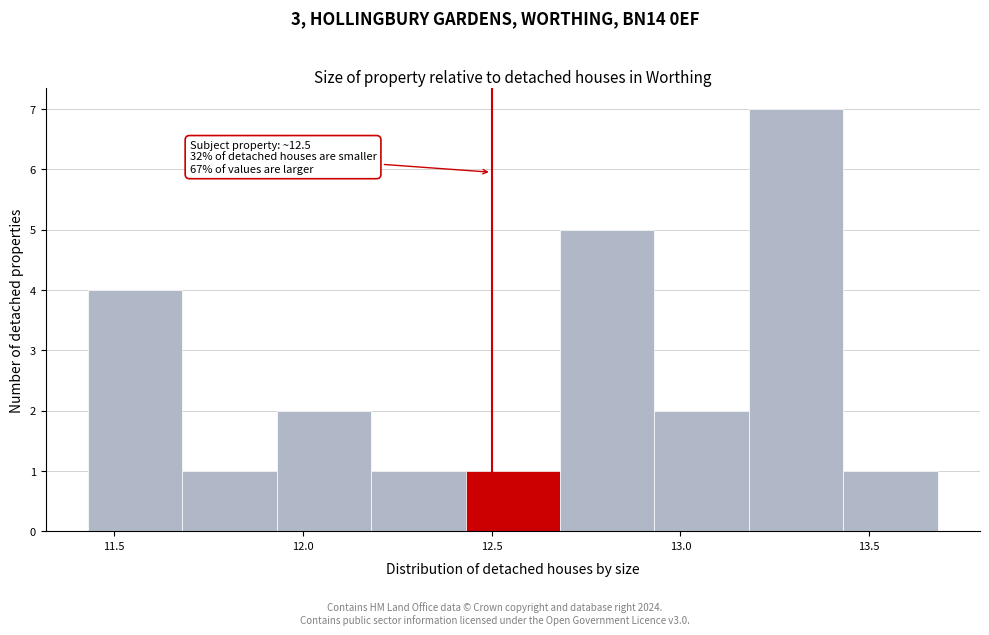

Over which range of the x-axis is the bar tallest?

13.20 to 13.45